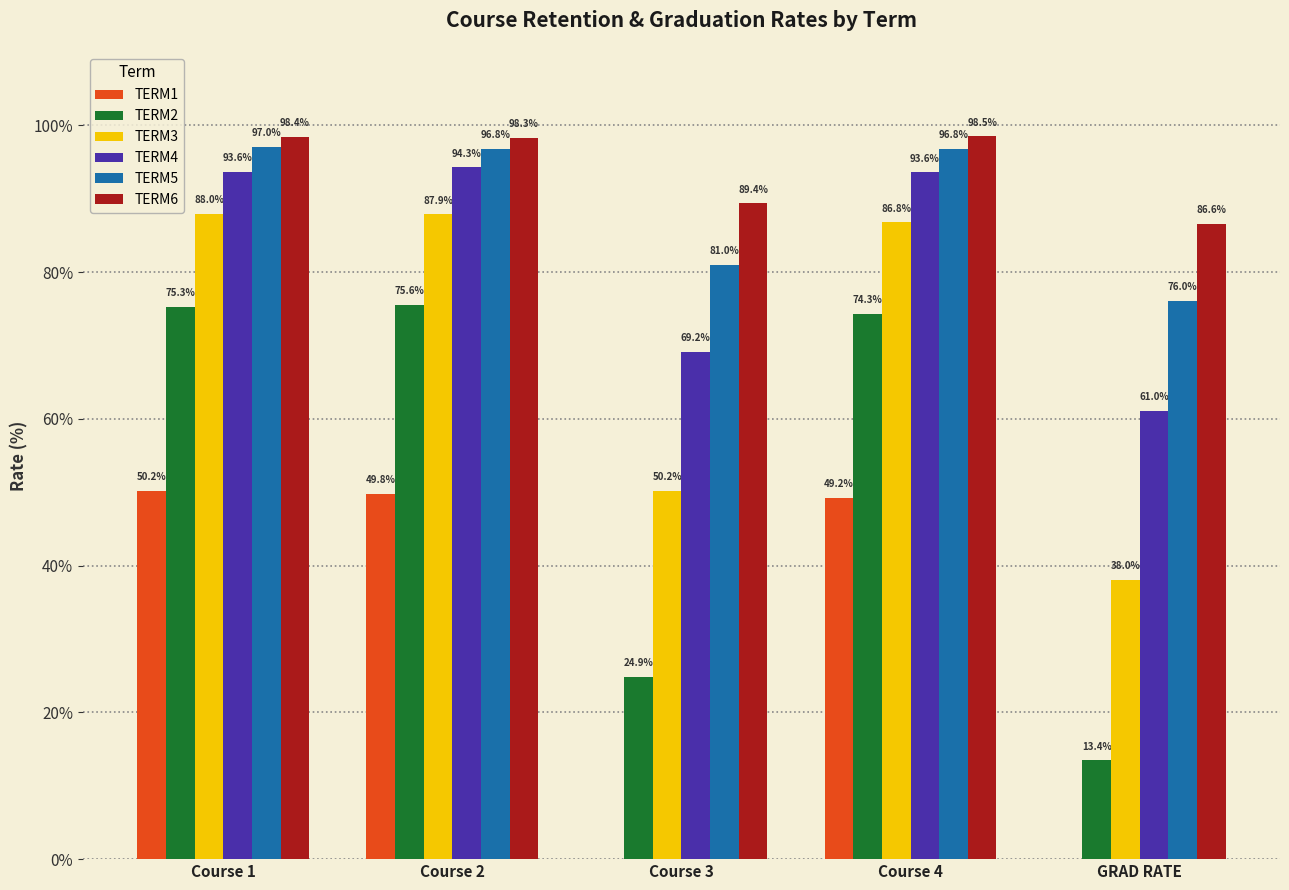

The TERM4 series shows 94.3 at Course 2. True or false?

True